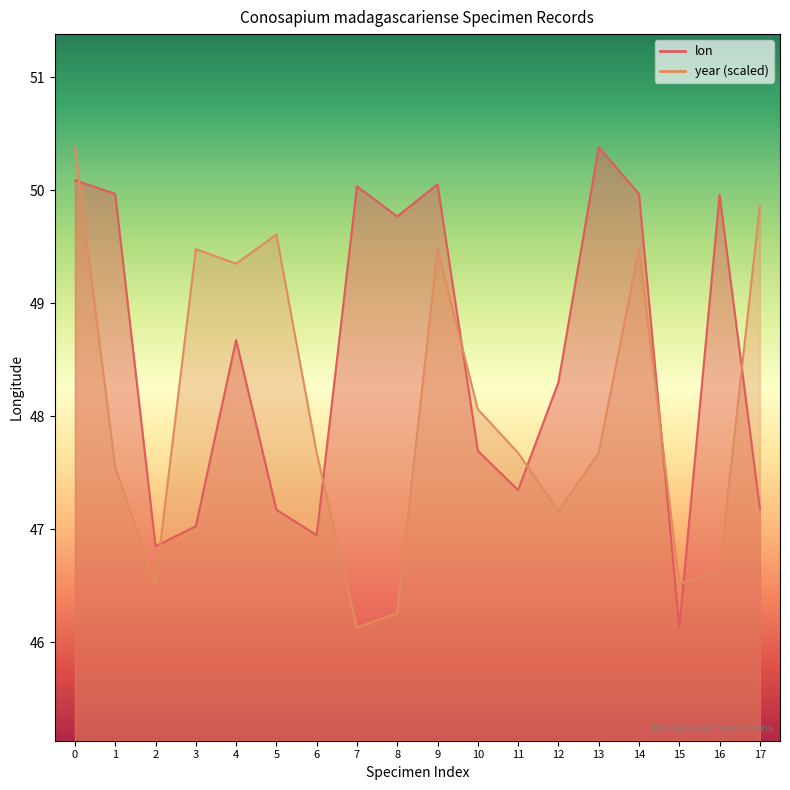

How many data points in lon are above 48?

10